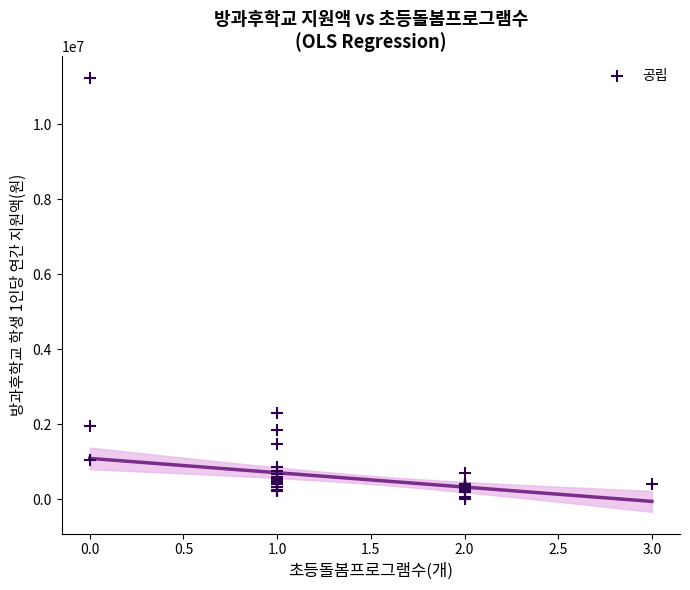

What Y value in the scatter plot is closest to 5627025?

2300400.0